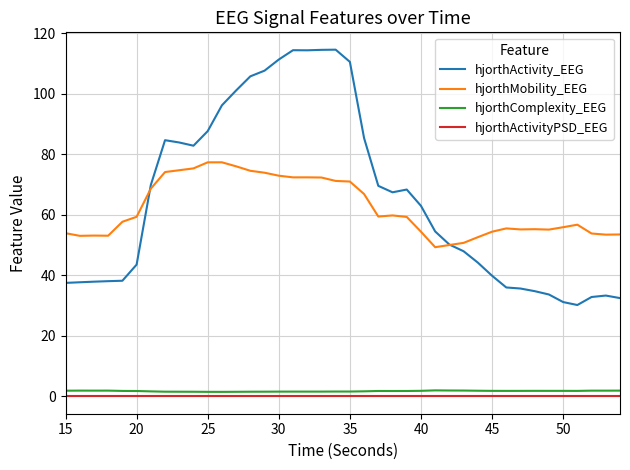

Which series has the largest range (max minus min)?

hjorthActivity_EEG